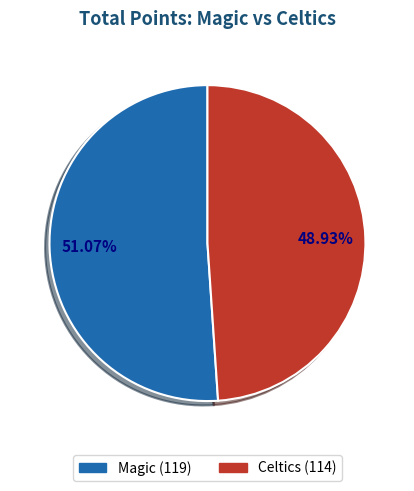

To the nearest percent, what percentage of the pie is Magic?

51%